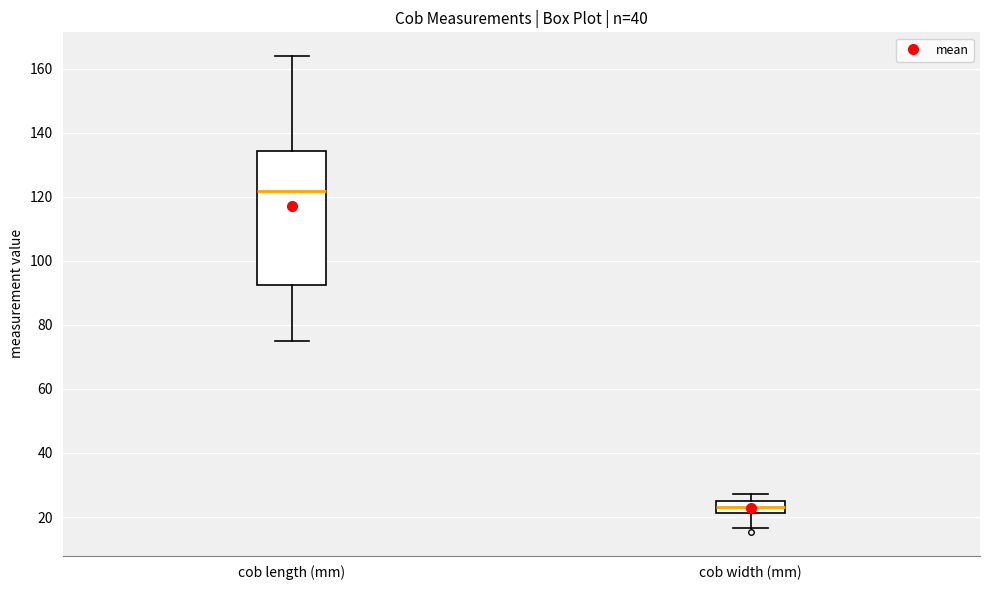

Comparing the boxes themselves (not the whiskers), which one is the tallest?

cob length (mm)